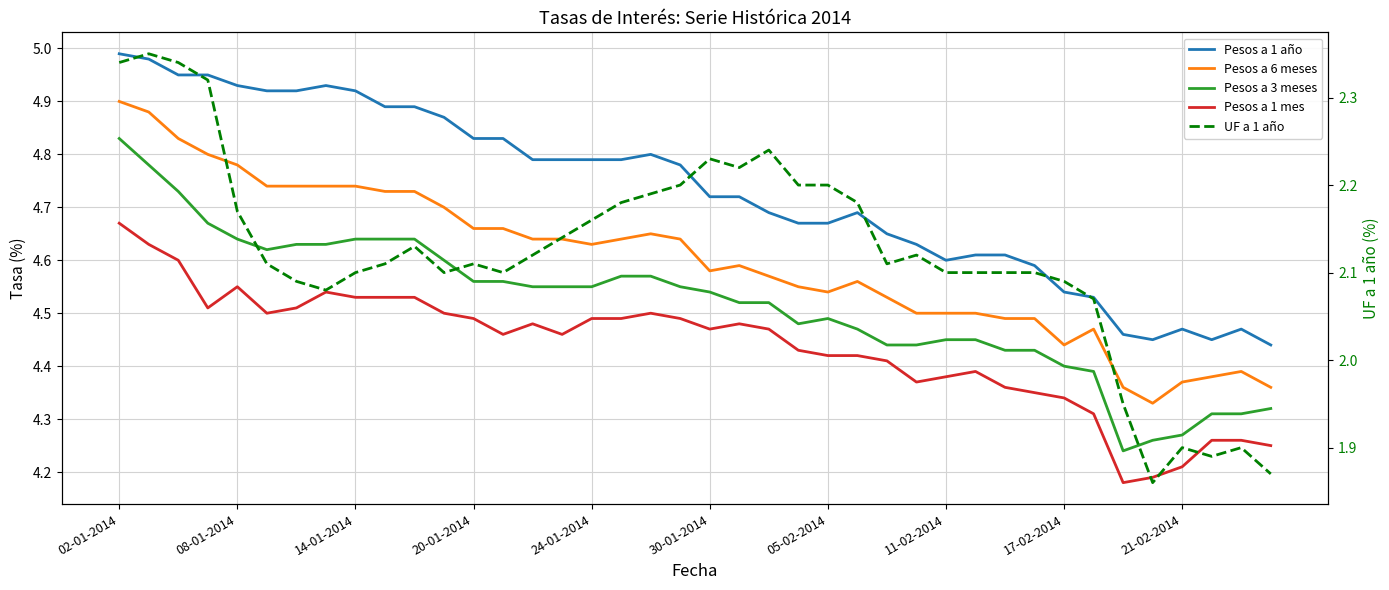

What is the average value of the Pesos a 6 meses series?

4.6